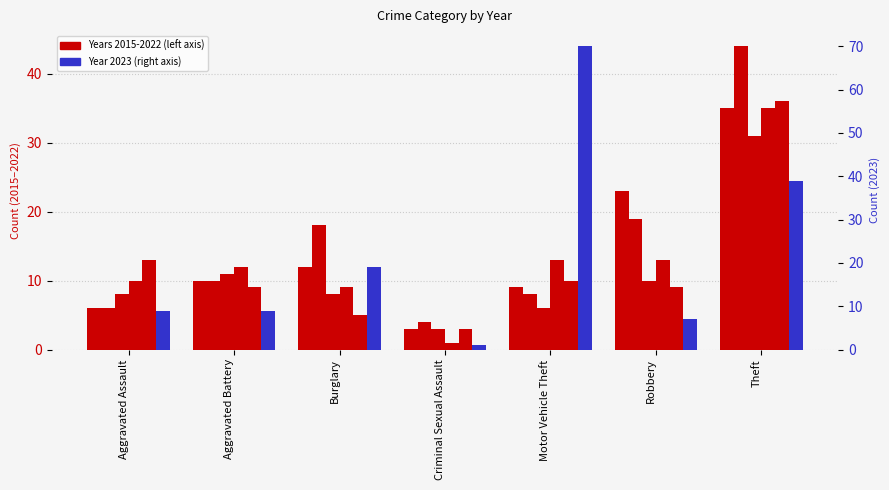

What is the value of the 2015 bar at the 3rd from the left?

12